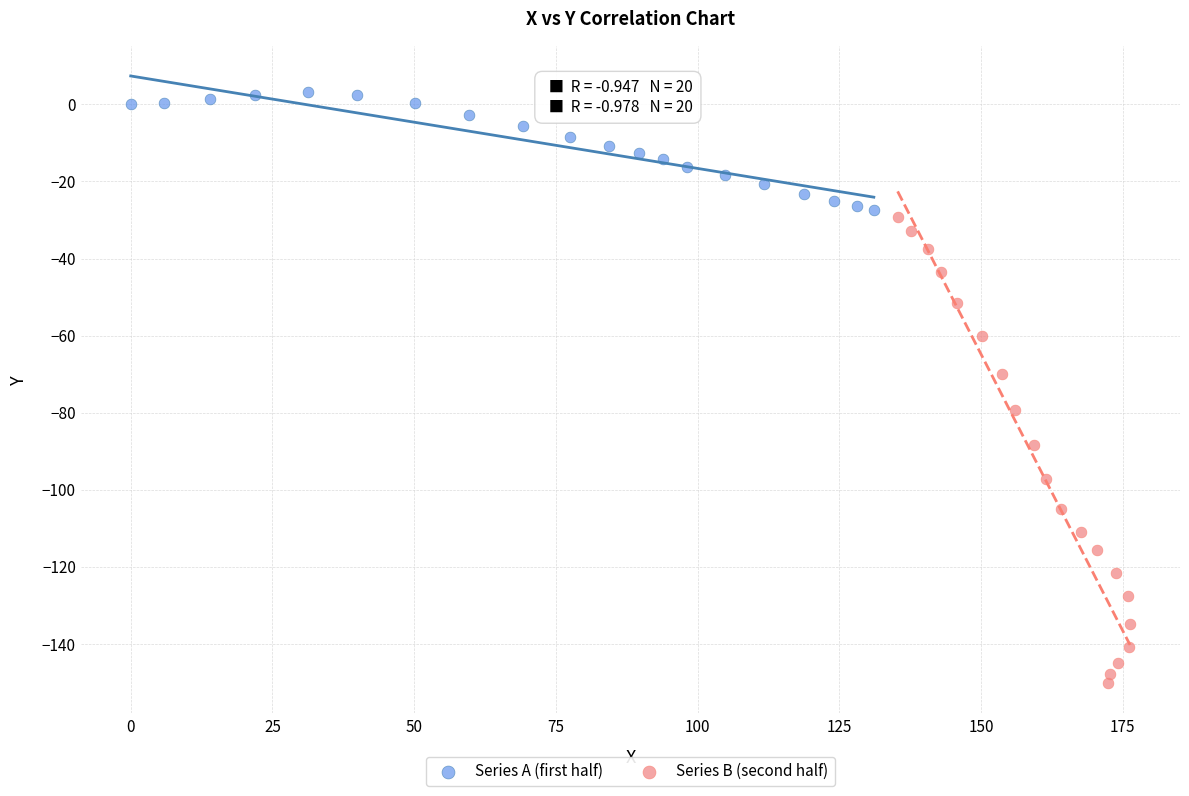

Which series contains the lowest Y value?

Series B (second half)